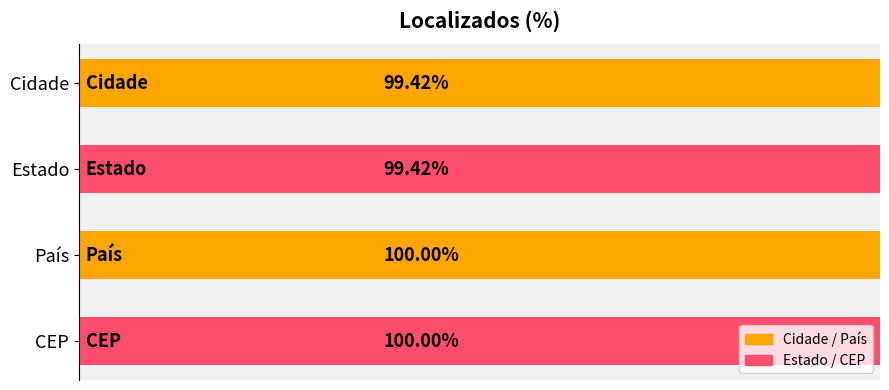

What is the sum of all values?

398.8